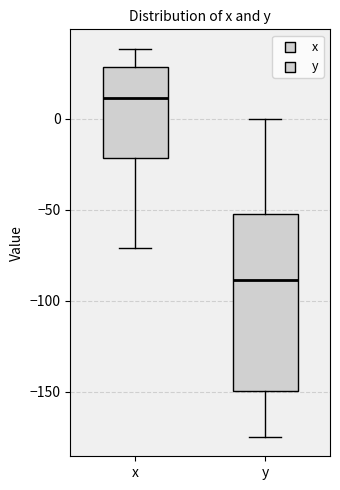

Reading left to right, read every box against the y-axis: the position of its median line, the range the box covers, and the ends of its whiskers. The values are not printed on the chart, so give them approximately, as read against the axis.

x: median 10, box -20 to 30, whiskers -70 to 40
y: median -90, box -150 to -50, whiskers -175 to 0